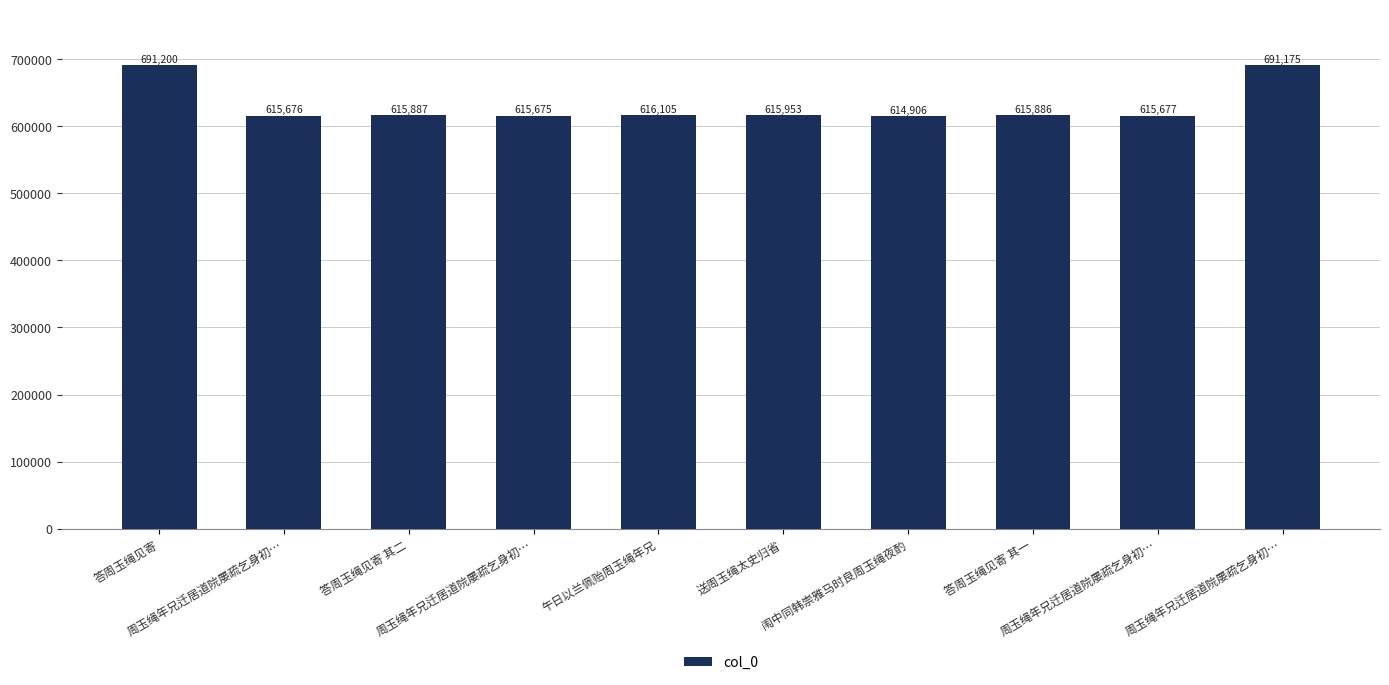

How many data points does each series have?

10